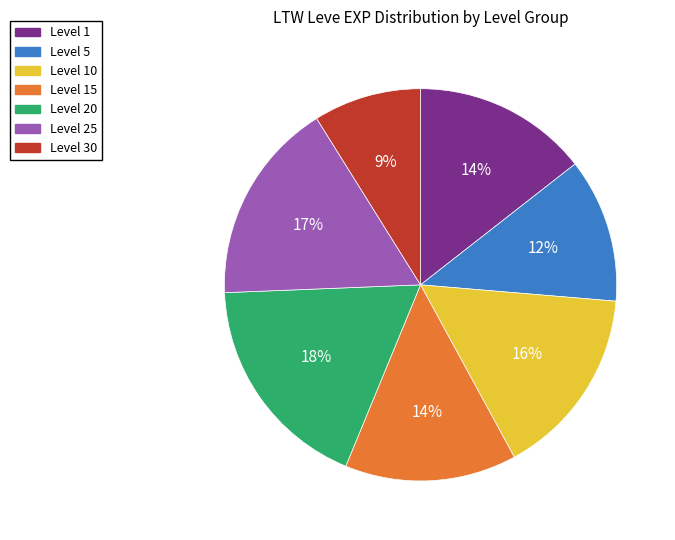

To the nearest percent, what is the average slice percentage?

14%